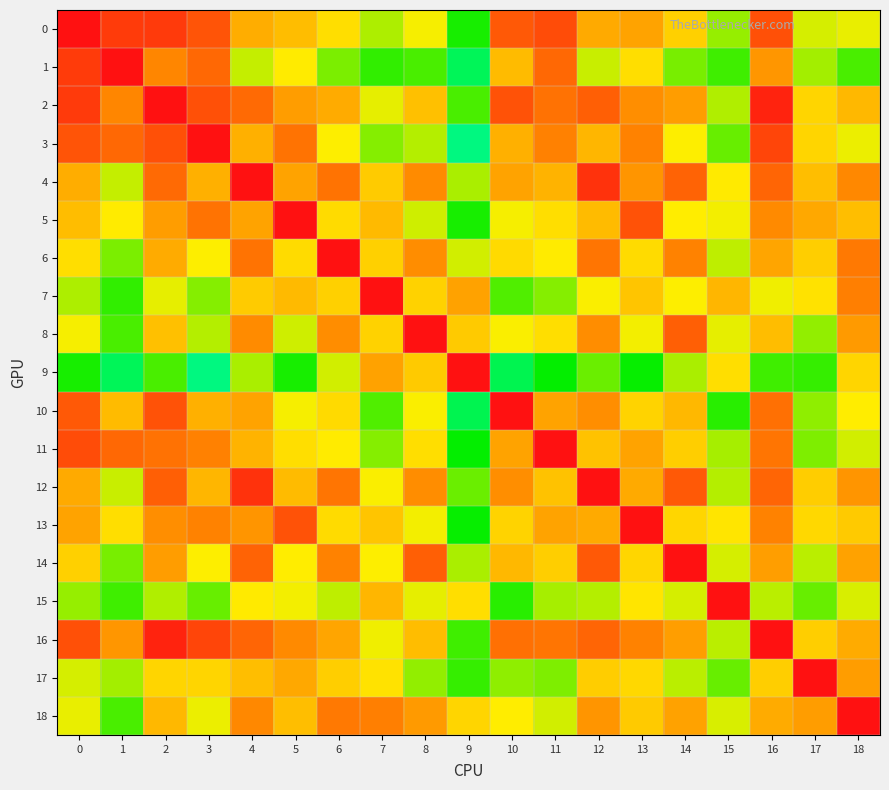

Reading left to right, list all the values displayed in this chart.

0: 0=1.0	1=0.9	2=0.9	3=0.8	4=0.6	5=0.5	6=0.4	7=0.3	8=0.4	9=0.1	10=0.8	11=0.8	12=0.6	13=0.6	14=0.5	15=0.3	16=0.8	17=0.3	18=0.4
1: 0=0.9	1=1.0	2=0.7	3=0.8	4=0.3	5=0.4	6=0.2	7=0.1	8=0.1	9=-0.1	10=0.5	11=0.8	12=0.3	13=0.4	14=0.2	15=0.1	16=0.7	17=0.3	18=0.1
2: 0=0.9	1=0.7	2=1.0	3=0.8	4=0.8	5=0.6	6=0.6	7=0.4	8=0.5	9=0.1	10=0.8	11=0.8	12=0.8	13=0.7	14=0.6	15=0.3	16=0.9	17=0.5	18=0.6
3: 0=0.8	1=0.8	2=0.8	3=1.0	4=0.6	5=0.7	6=0.4	7=0.2	8=0.3	9=-0.1	10=0.6	11=0.7	12=0.6	13=0.7	14=0.4	15=0.2	16=0.9	17=0.5	18=0.4
4: 0=0.6	1=0.3	2=0.8	3=0.6	4=1.0	5=0.6	6=0.8	7=0.5	8=0.7	9=0.3	10=0.6	11=0.6	12=0.9	13=0.7	14=0.8	15=0.4	16=0.8	17=0.5	18=0.7
5: 0=0.5	1=0.4	2=0.6	3=0.7	4=0.6	5=1.0	6=0.5	7=0.6	8=0.3	9=0.1	10=0.4	11=0.4	12=0.5	13=0.8	14=0.4	15=0.4	16=0.7	17=0.6	18=0.5
6: 0=0.4	1=0.2	2=0.6	3=0.4	4=0.8	5=0.5	6=1.0	7=0.5	8=0.7	9=0.3	10=0.5	11=0.4	12=0.7	13=0.5	14=0.7	15=0.3	16=0.6	17=0.5	18=0.7
7: 0=0.3	1=0.1	2=0.4	3=0.2	4=0.5	5=0.6	6=0.5	7=1.0	8=0.5	9=0.6	10=0.2	11=0.2	12=0.4	13=0.5	14=0.4	15=0.6	16=0.4	17=0.4	18=0.7
8: 0=0.4	1=0.1	2=0.5	3=0.3	4=0.7	5=0.3	6=0.7	7=0.5	8=1.0	9=0.5	10=0.4	11=0.4	12=0.7	13=0.4	14=0.8	15=0.4	16=0.5	17=0.2	18=0.6
9: 0=0.1	1=-0.1	2=0.1	3=-0.1	4=0.3	5=0.1	6=0.3	7=0.6	8=0.5	9=1.0	10=-0.1	11=0.0	12=0.2	13=0.0	14=0.3	15=0.4	16=0.1	17=0.1	18=0.5
10: 0=0.8	1=0.5	2=0.8	3=0.6	4=0.6	5=0.4	6=0.5	7=0.2	8=0.4	9=-0.1	10=1.0	11=0.6	12=0.7	13=0.5	14=0.6	15=0.1	16=0.8	17=0.2	18=0.4
11: 0=0.8	1=0.8	2=0.8	3=0.7	4=0.6	5=0.4	6=0.4	7=0.2	8=0.4	9=0.0	10=0.6	11=1.0	12=0.5	13=0.6	14=0.5	15=0.3	16=0.7	17=0.2	18=0.3
12: 0=0.6	1=0.3	2=0.8	3=0.6	4=0.9	5=0.5	6=0.7	7=0.4	8=0.7	9=0.2	10=0.7	11=0.5	12=1.0	13=0.6	14=0.8	15=0.3	16=0.8	17=0.5	18=0.7
13: 0=0.6	1=0.4	2=0.7	3=0.7	4=0.7	5=0.8	6=0.5	7=0.5	8=0.4	9=0.0	10=0.5	11=0.6	12=0.6	13=1.0	14=0.5	15=0.4	16=0.7	17=0.5	18=0.5
14: 0=0.5	1=0.2	2=0.6	3=0.4	4=0.8	5=0.4	6=0.7	7=0.4	8=0.8	9=0.3	10=0.6	11=0.5	12=0.8	13=0.5	14=1.0	15=0.3	16=0.6	17=0.3	18=0.6
15: 0=0.3	1=0.1	2=0.3	3=0.2	4=0.4	5=0.4	6=0.3	7=0.6	8=0.4	9=0.4	10=0.1	11=0.3	12=0.3	13=0.4	14=0.3	15=1.0	16=0.3	17=0.2	18=0.3
16: 0=0.8	1=0.7	2=0.9	3=0.9	4=0.8	5=0.7	6=0.6	7=0.4	8=0.5	9=0.1	10=0.8	11=0.7	12=0.8	13=0.7	14=0.6	15=0.3	16=1.0	17=0.5	18=0.6
17: 0=0.3	1=0.3	2=0.5	3=0.5	4=0.5	5=0.6	6=0.5	7=0.4	8=0.2	9=0.1	10=0.2	11=0.2	12=0.5	13=0.5	14=0.3	15=0.2	16=0.5	17=1.0	18=0.6
18: 0=0.4	1=0.1	2=0.6	3=0.4	4=0.7	5=0.5	6=0.7	7=0.7	8=0.6	9=0.5	10=0.4	11=0.3	12=0.7	13=0.5	14=0.6	15=0.3	16=0.6	17=0.6	18=1.0